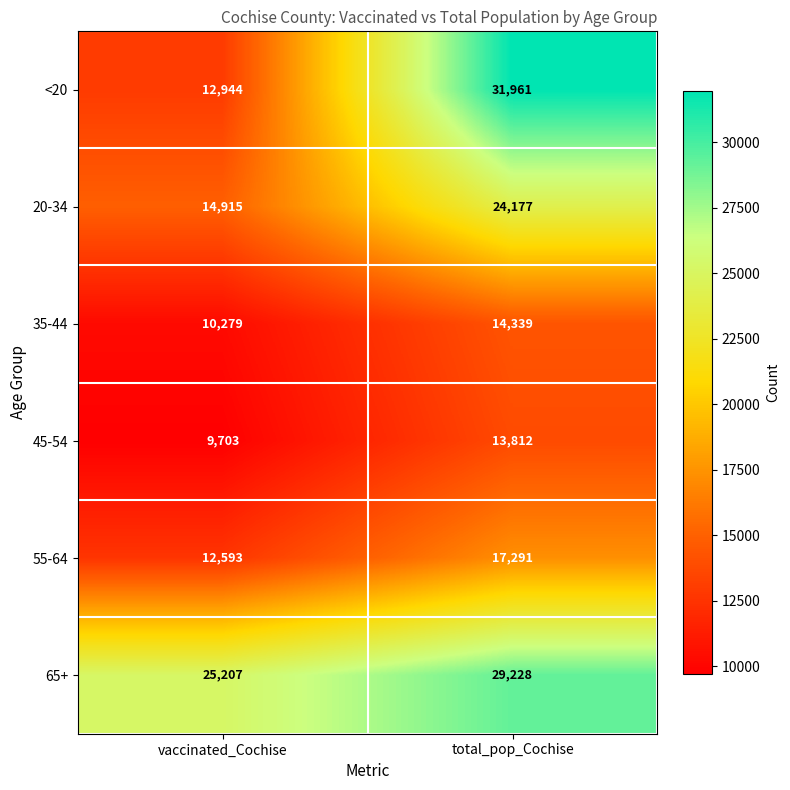

The 20-34 series shows 32362 at total_pop_Cochise. True or false?

False